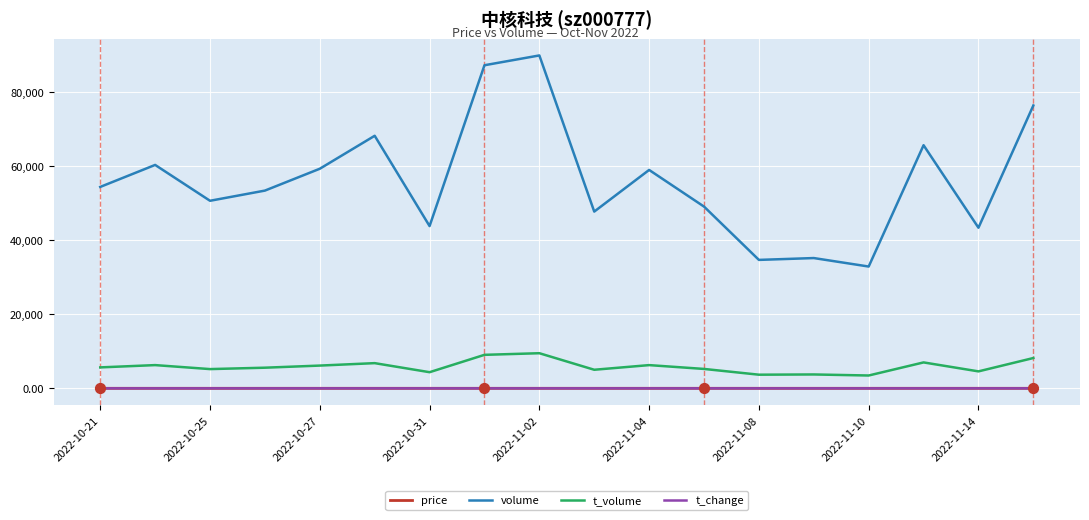

What is the greatest value displayed?

89971.0